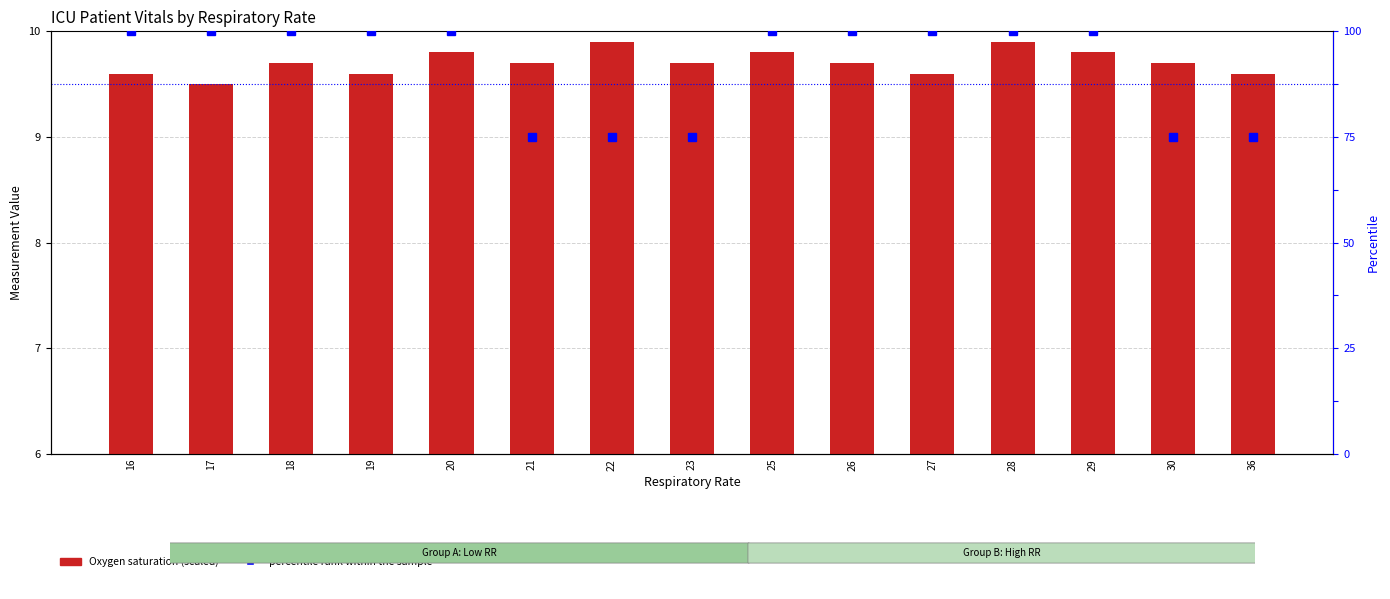

Reading left to right, what are all the values shown in this chart?

Oxygen saturation (scaled): 9.6	9.5	9.7	9.6	9.8	9.7	9.9	9.7	9.8	9.7	9.6	9.9	9.8	9.7	9.6
percentile rank within the sample: 10.0	10.0	10.0	10.0	10.0	9.0	9.0	9.0	10.0	10.0	10.0	10.0	10.0	9.0	9.0